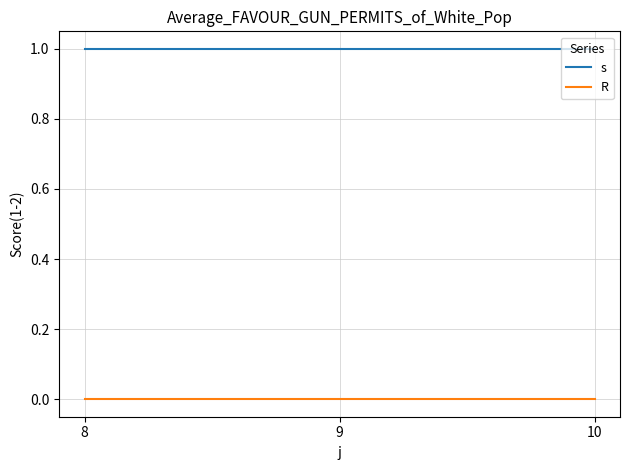

Is it true that s equals 1 at 10?

True